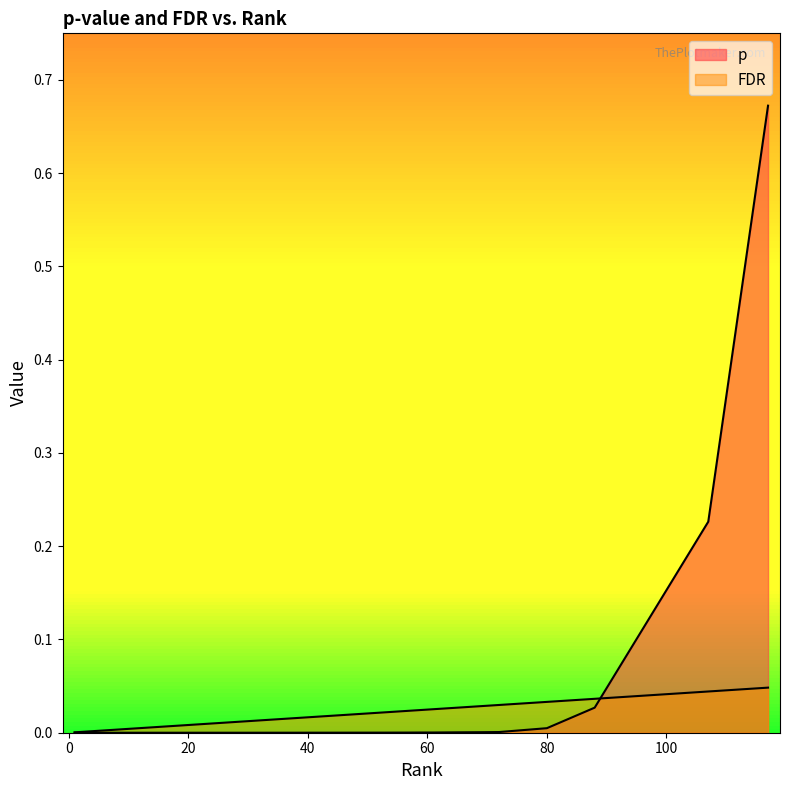

Which label corresponds to the smallest value in the chart?

1